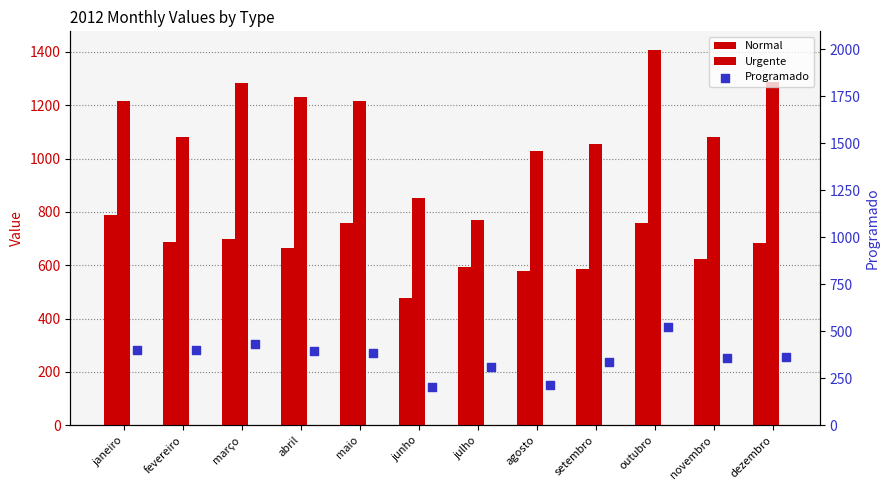

Which series has the largest total across all categories?

Urgente